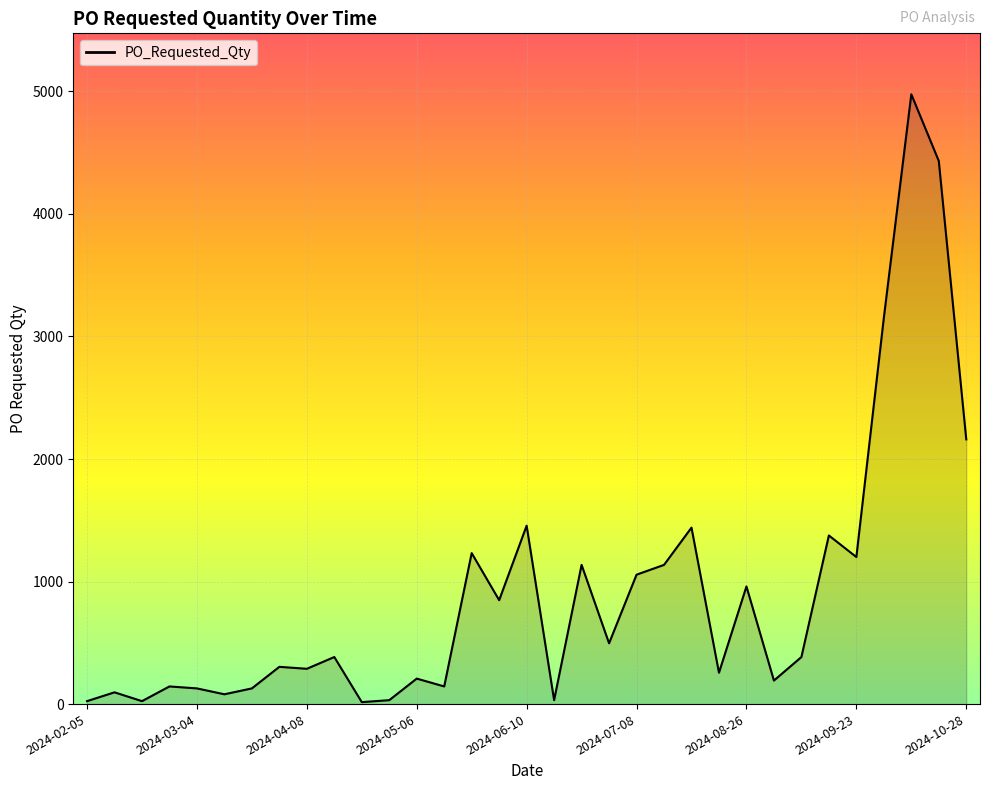

What is the difference between the maximum and minimum values?

4960